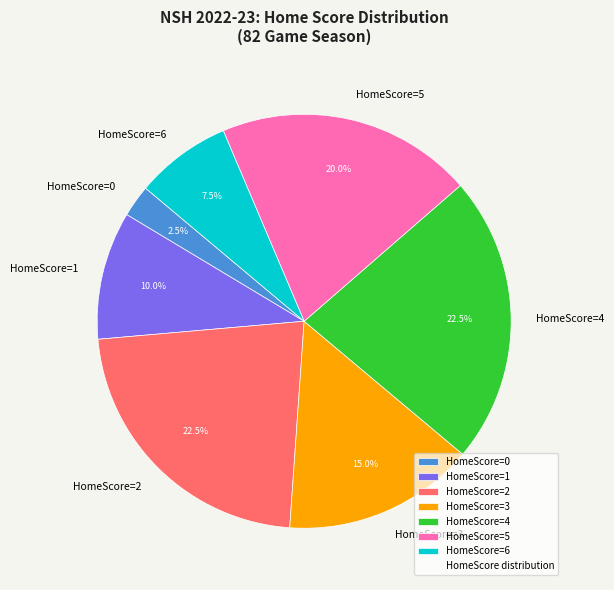

Approximately how many times larger is the value at HomeScore=2 compared to HomeScore=6?

3.0